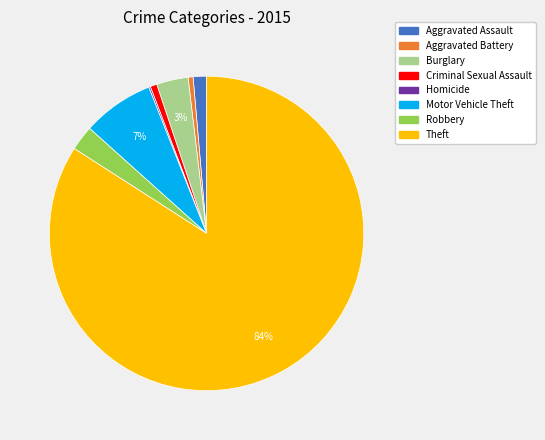

To the nearest percent, what is the difference between the largest and smallest slice percentages?

84%